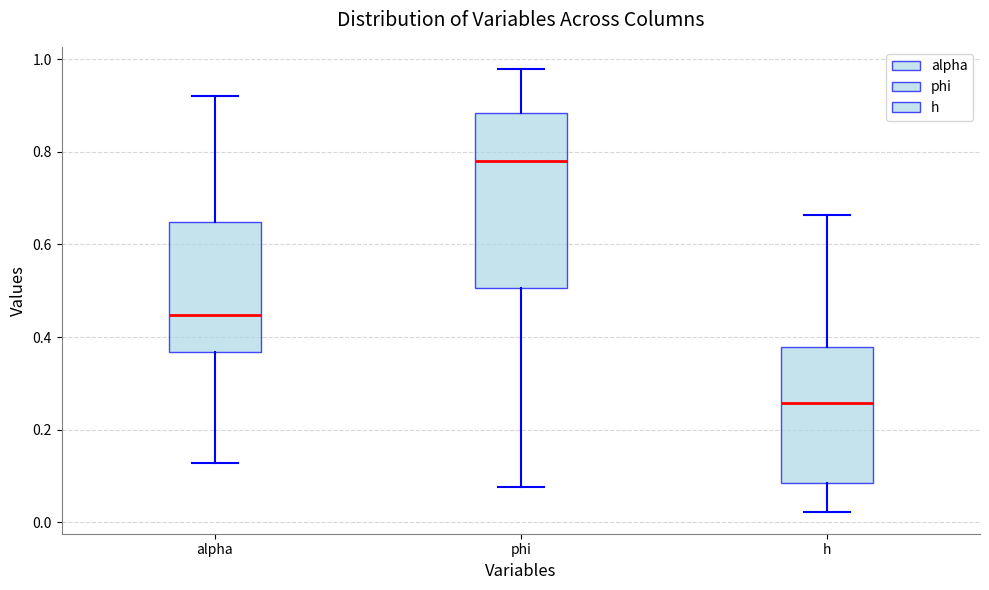

Reading left to right, read every box against the y-axis: the position of its median line, the range the box covers, and the ends of its whiskers. The values are not printed on the chart, so give them approximately, as read against the axis.

alpha: median 0.44, box 0.36 to 0.64, whiskers 0.12 to 0.92
phi: median 0.78, box 0.50 to 0.88, whiskers 0.08 to 0.98
h: median 0.26, box 0.08 to 0.38, whiskers 0.02 to 0.66